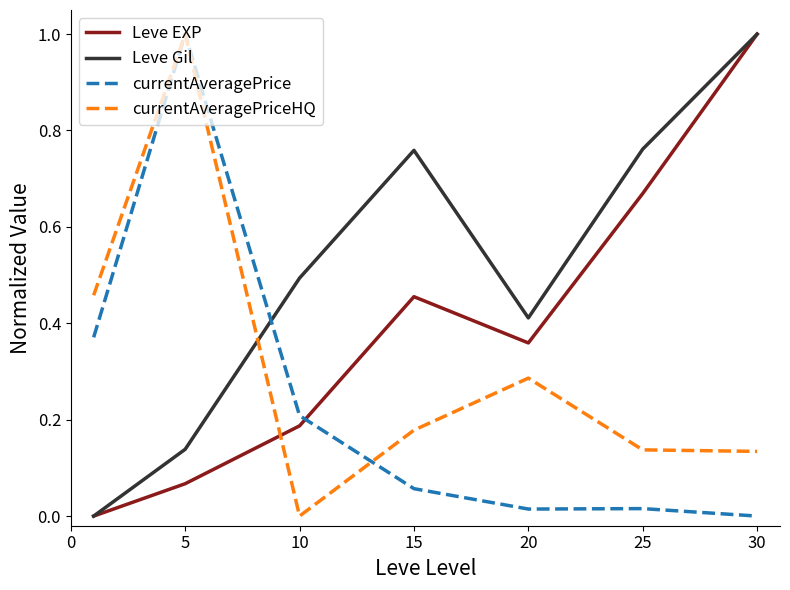

True or false: Leve EXP has more than 0 interior local peaks.

True